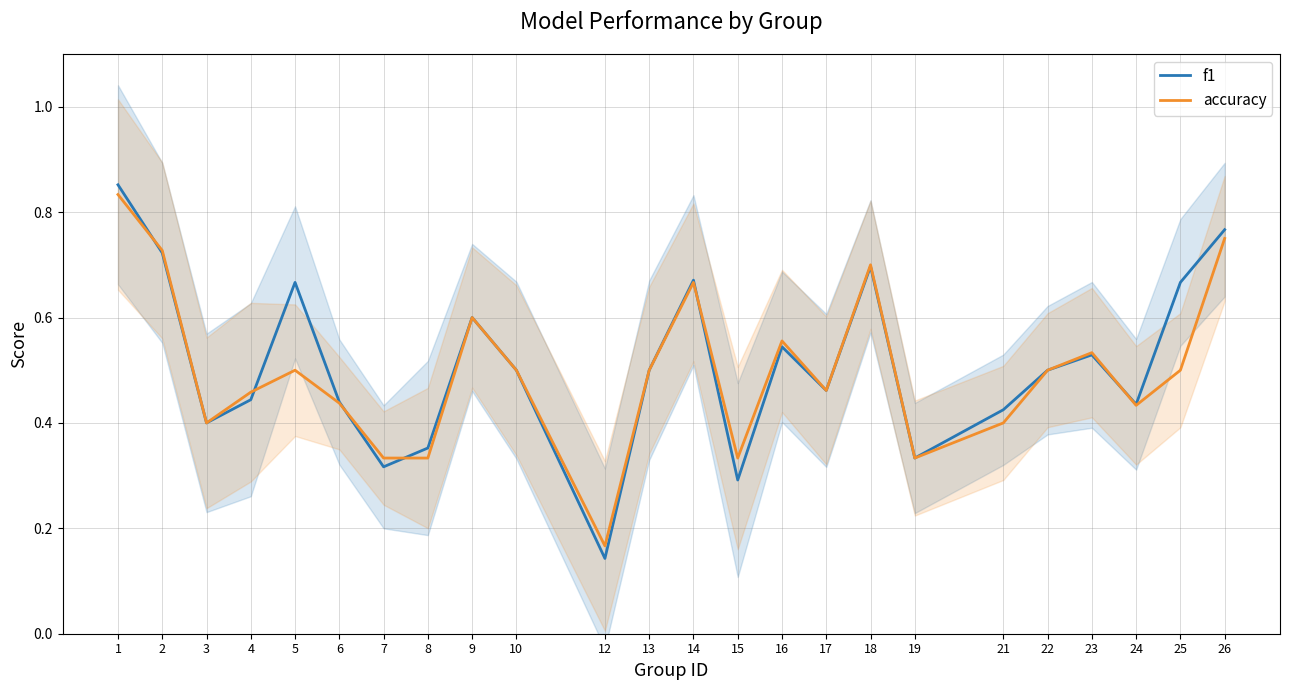

How many data points does each series have?

24